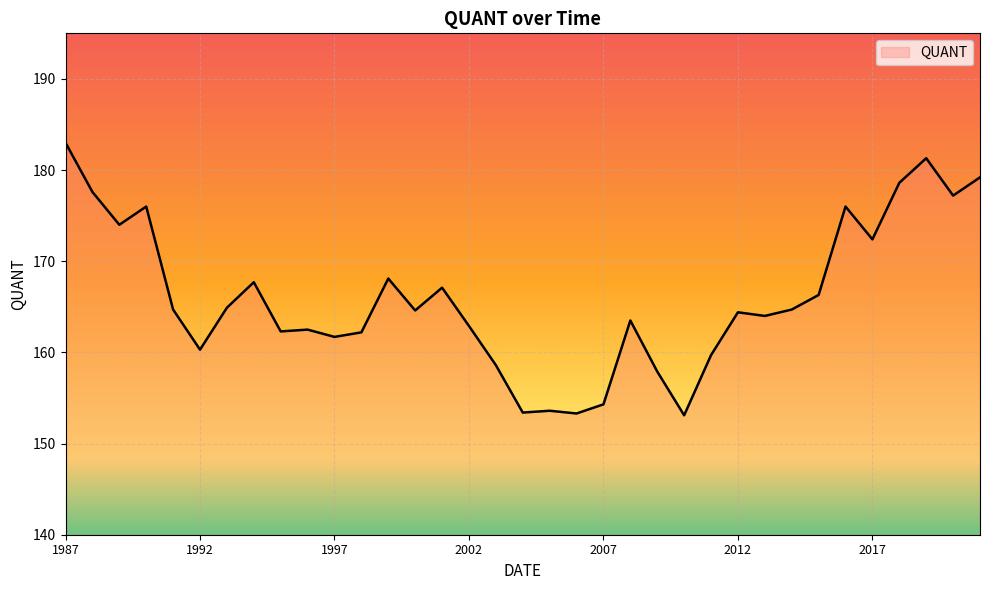

What is the maximum value shown in the chart?

183.0